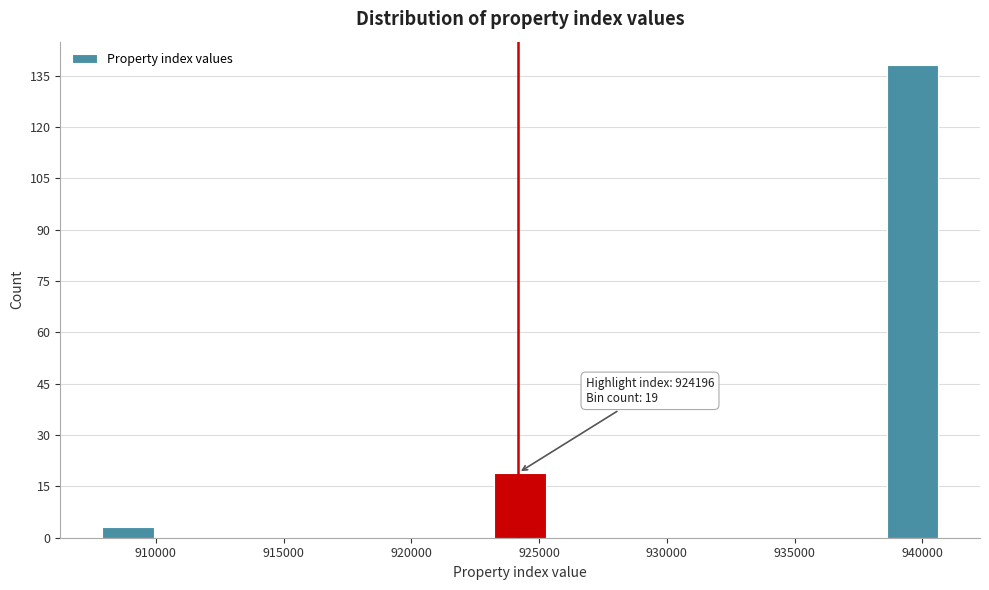

Which range on the x-axis has the tallest bar?

938500 to 940500